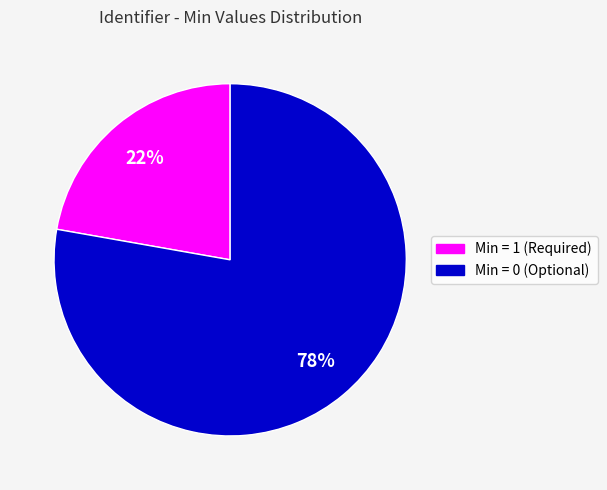

To the nearest percent, what is the difference between the largest and smallest slice percentages?

56%